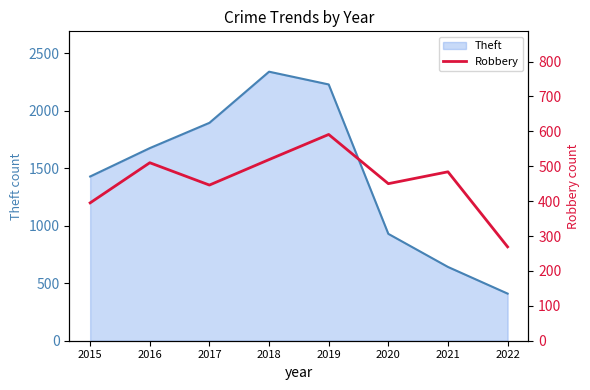

The Theft series shows 1429 at 2015. True or false?

True